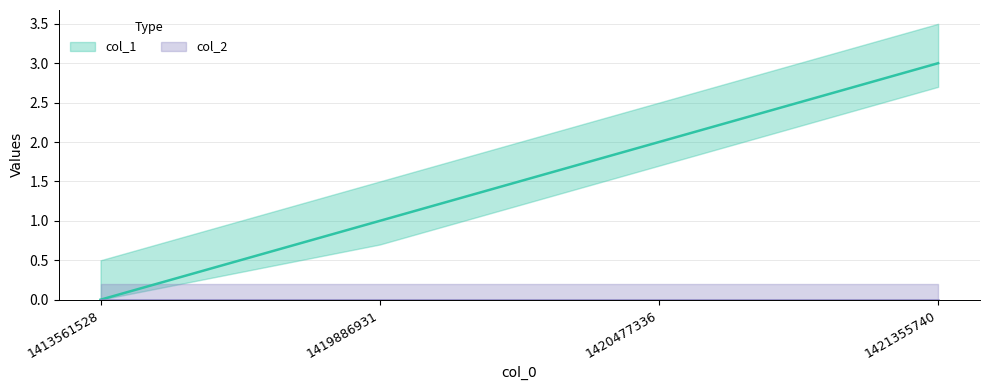

Is it true that the value at 1421355740 is 5?

False